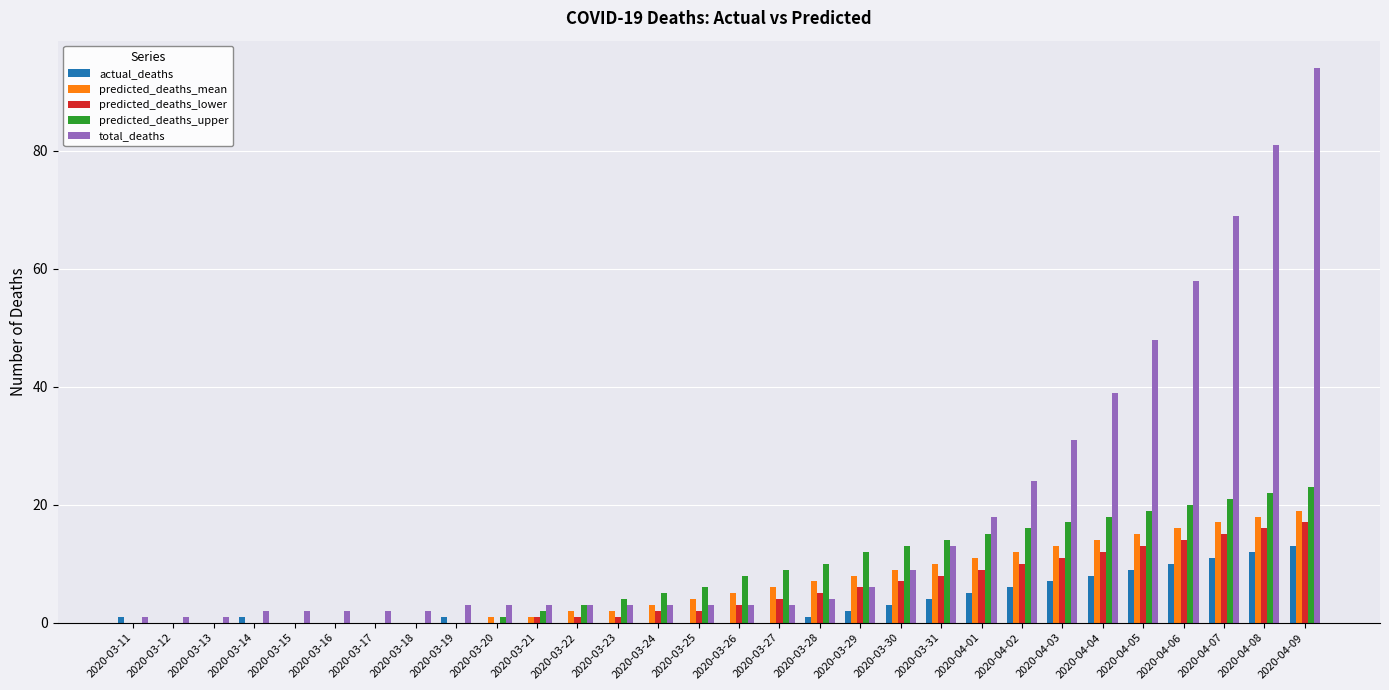

The value of predicted_deaths_upper at 2020-03-29 is 17. True or false?

False